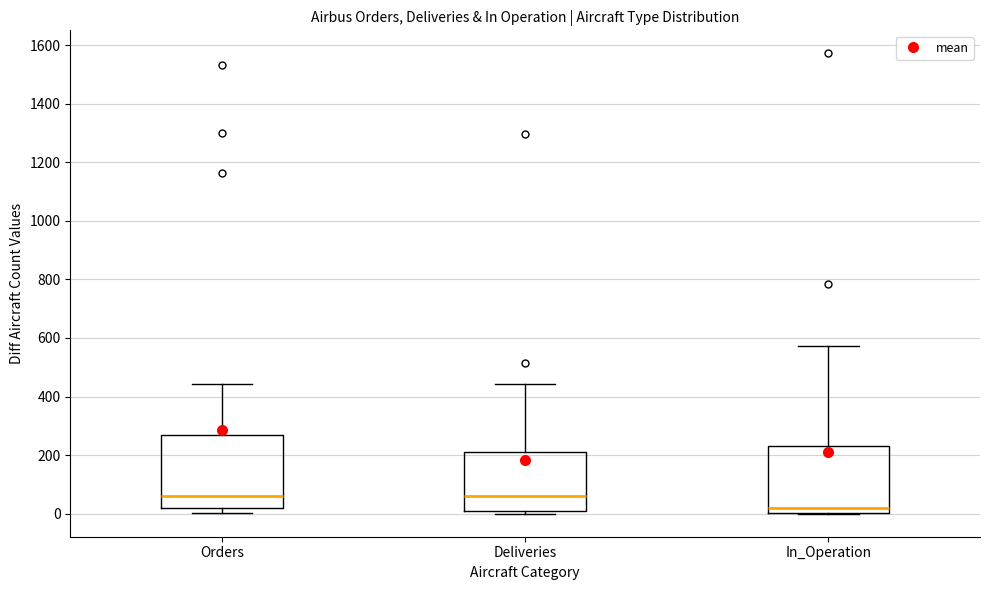

Where does the median line of the box for Deliveries sit on the y-axis? The values are not printed on the chart, so give them approximately, as read against the axis.

60